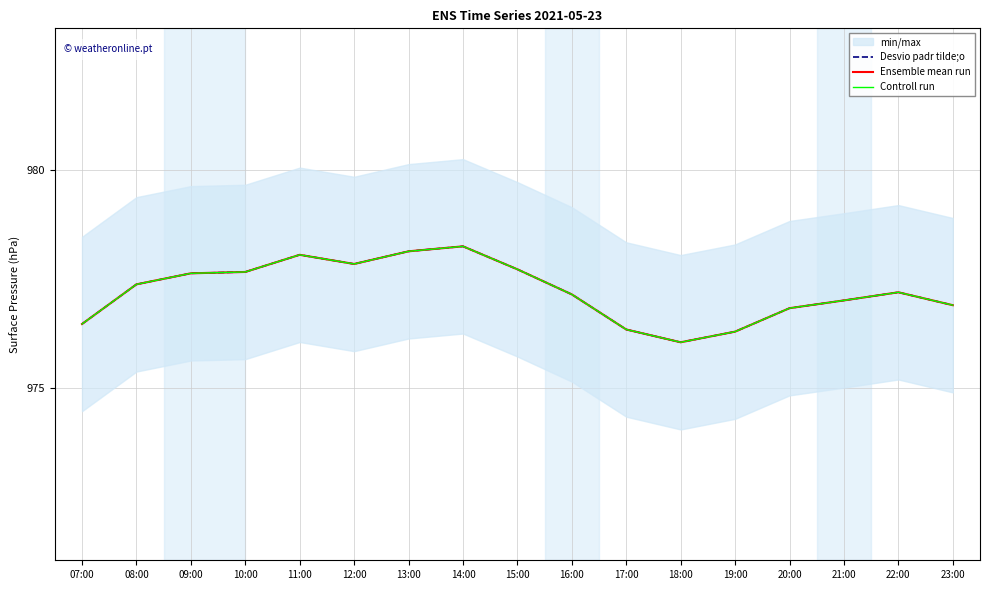

In Ensemble mean run, how many points are higher than both neighbors (excluding endpoints)?

3